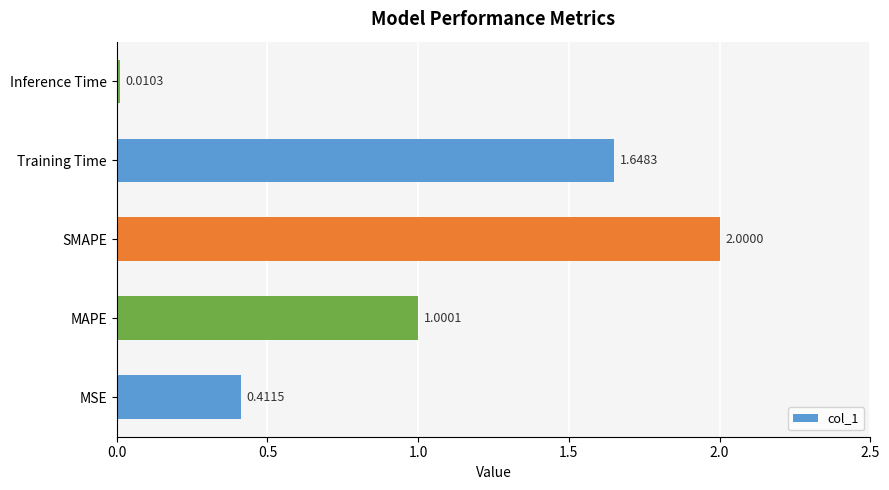

Which has a higher value, MAPE or MSE?

MAPE